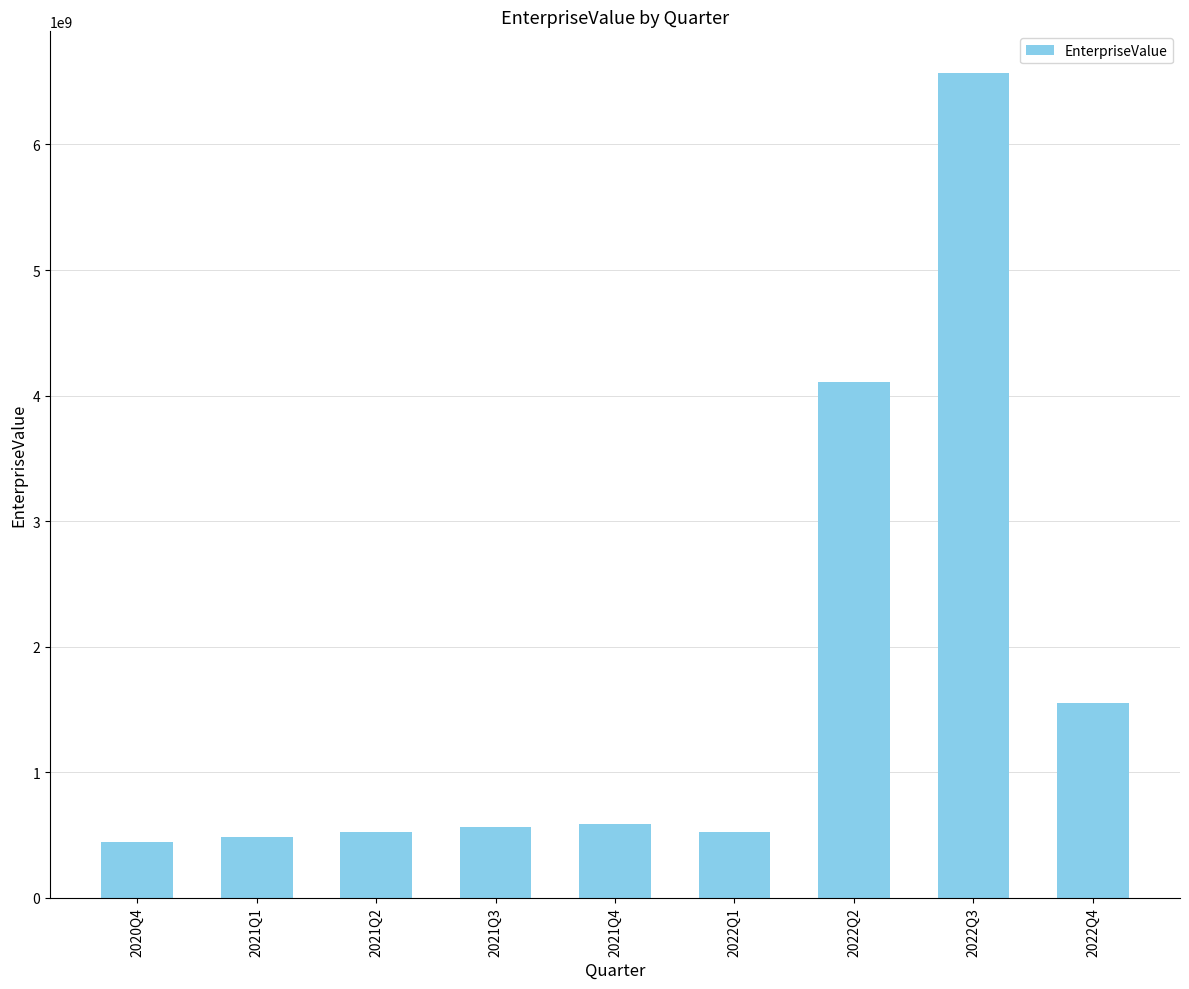

What is the label of the 6th bar from the left?

2022Q1